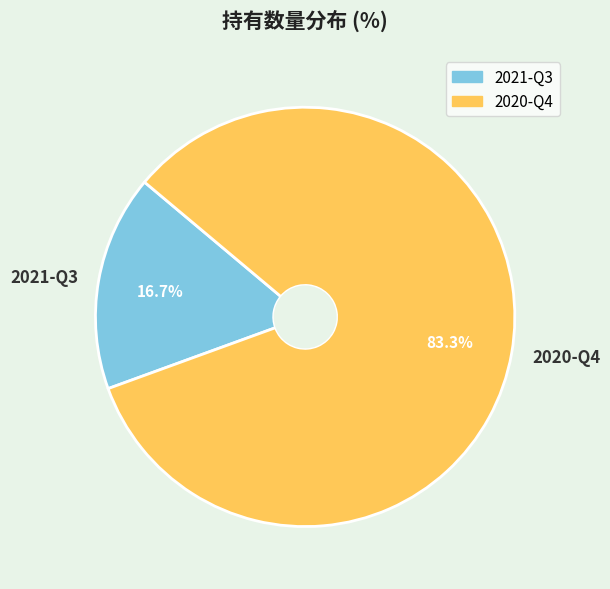

Which has a higher value, 2020-Q4 or 2021-Q3?

2020-Q4